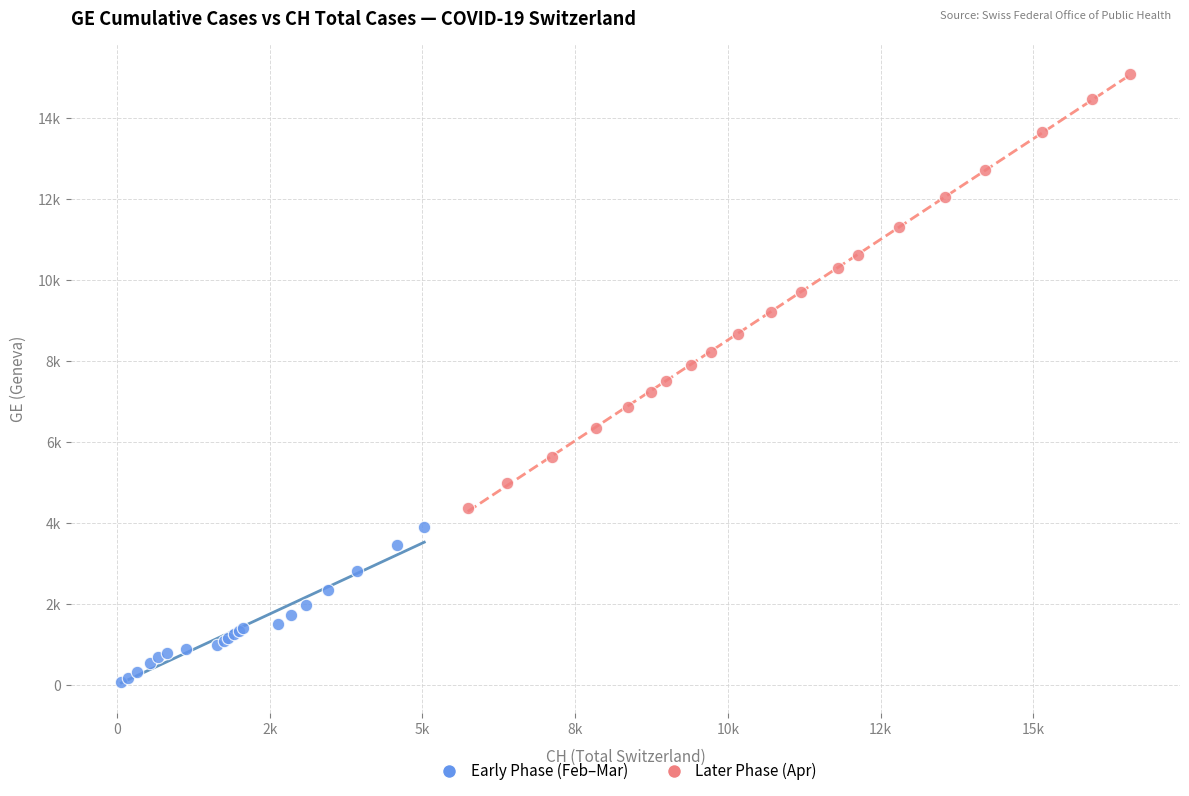

What are all the series names shown in the legend?

Early Phase (Feb–Mar), Later Phase (Apr)